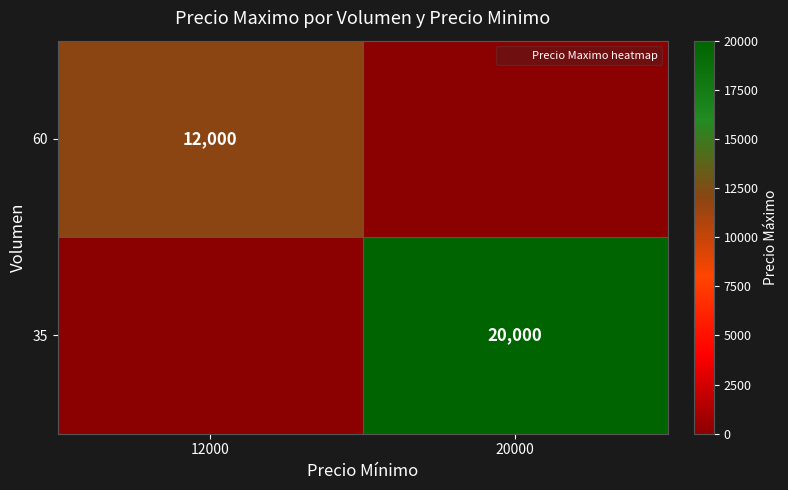

Rank the series by their average value, from highest to lowest.

35, 60